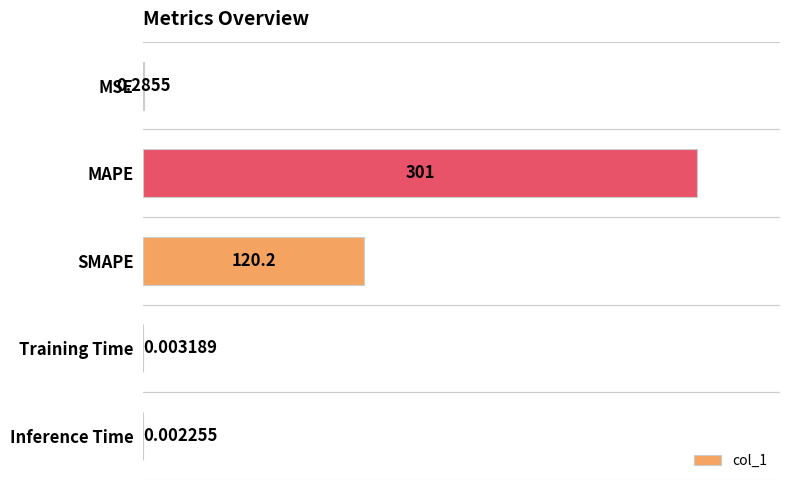

What is the maximum value shown in the chart?

301.0